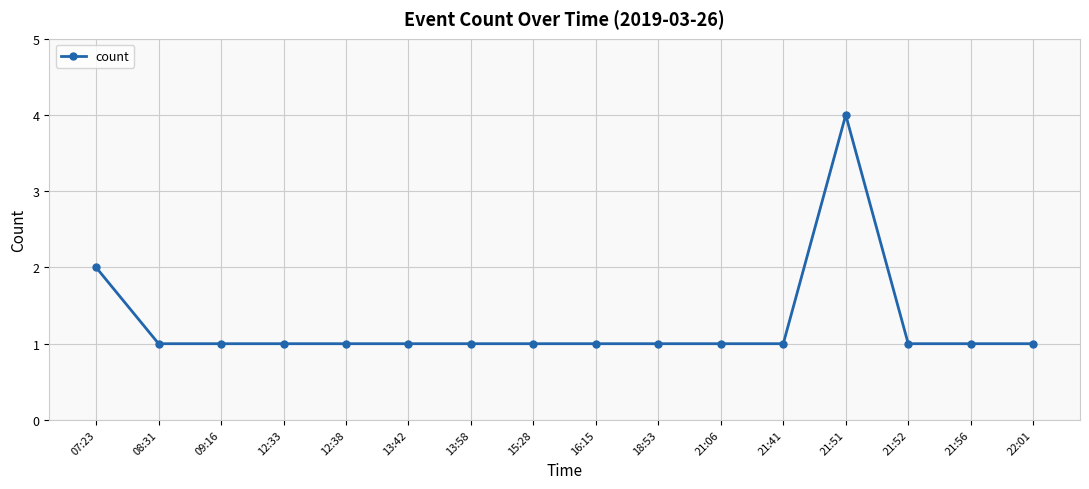

True or false: the data shows 1 at 08:31.

True